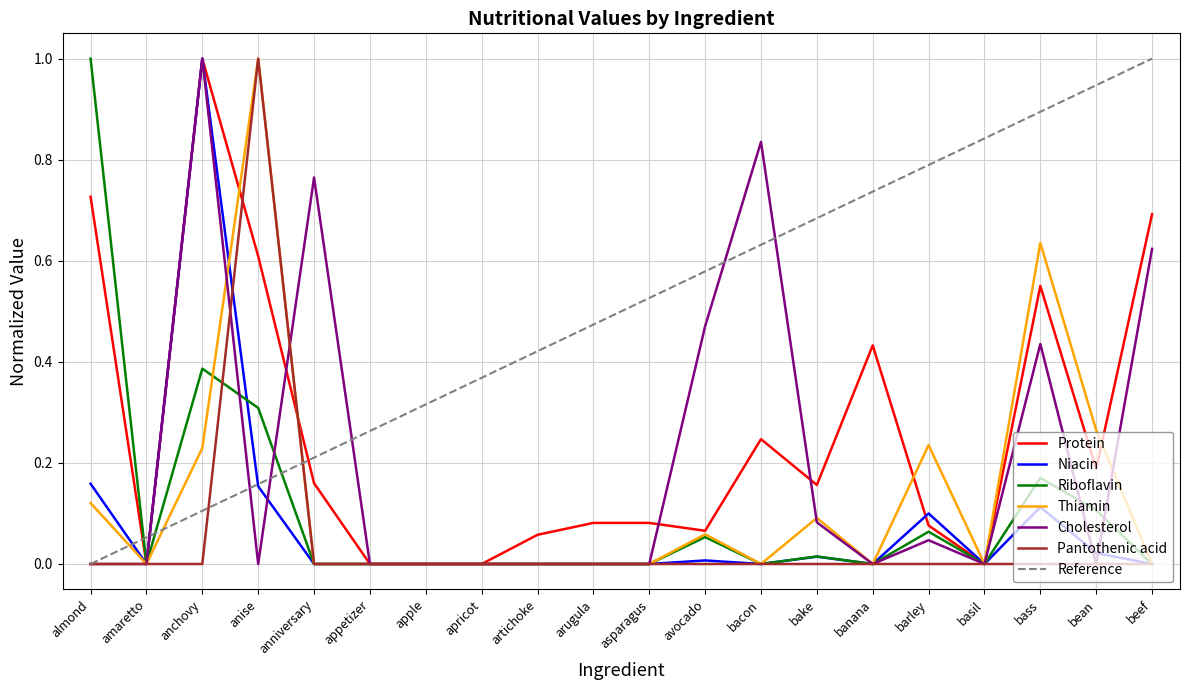

How many times do Niacin and Pantothenic acid cross each other?

1